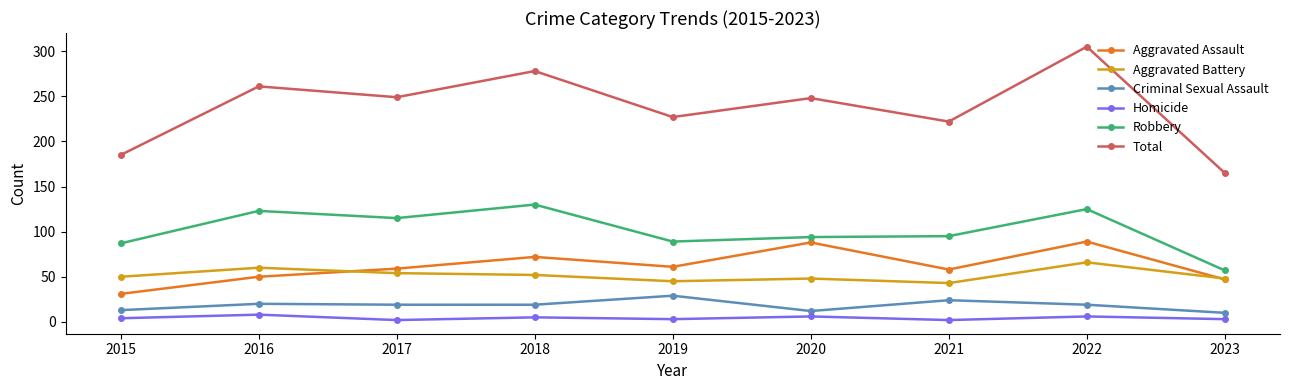

What is the greatest value displayed?

305